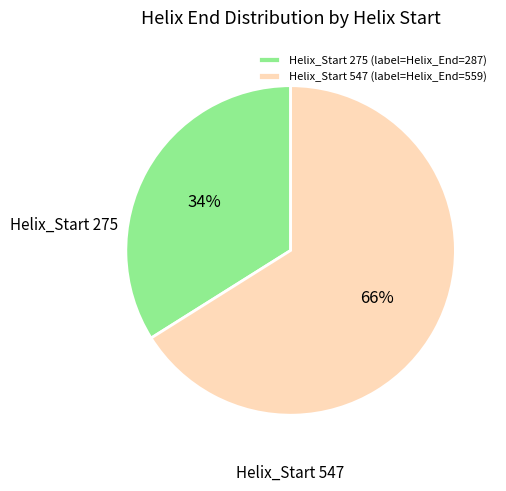

Is it true that Helix_Start 275 is 34% of the pie?

True